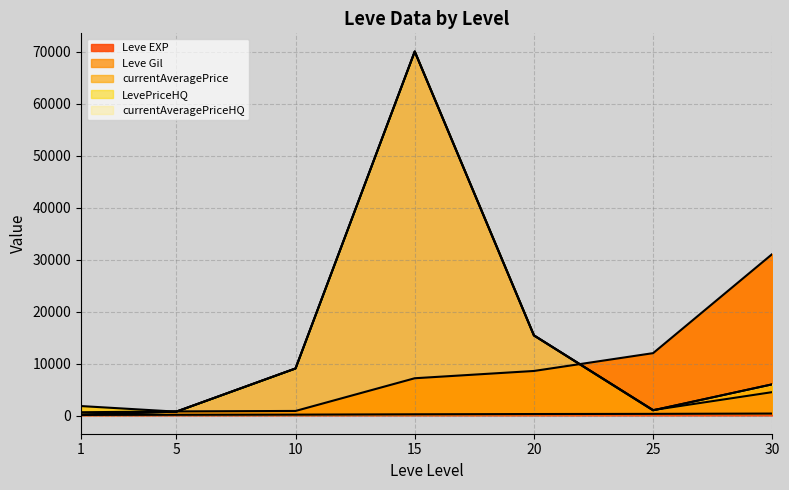

How many data points in Leve EXP are less than 7170?

3